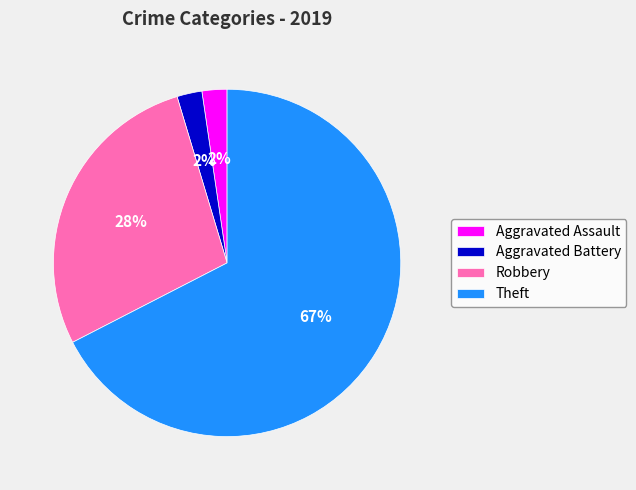

Is it true that Theft is 78% of the pie?

False